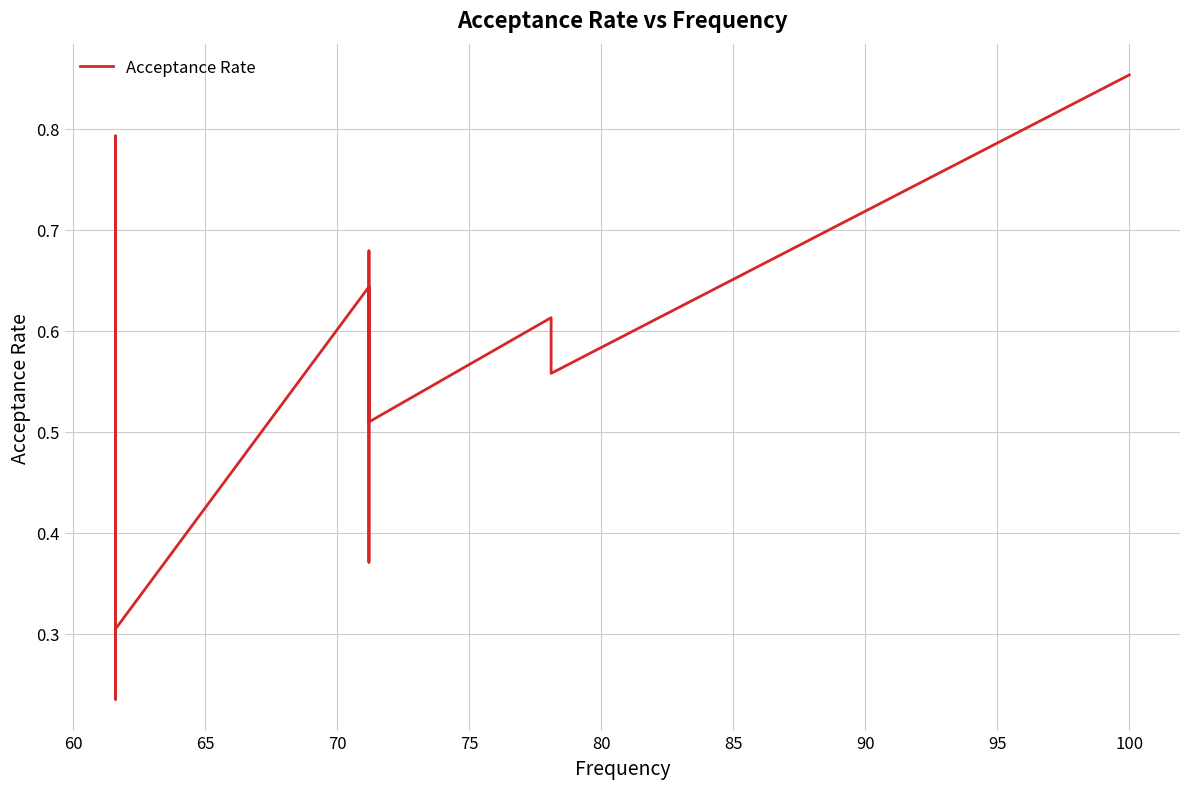

How many interior local valleys (lower than both neighbors) does the data have?

6